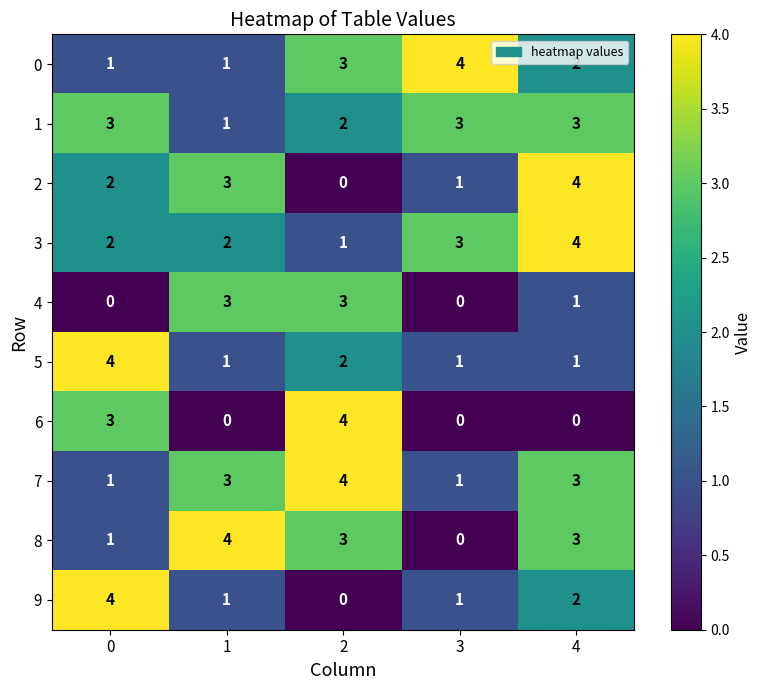

What value does the 2 series have at 1?

3